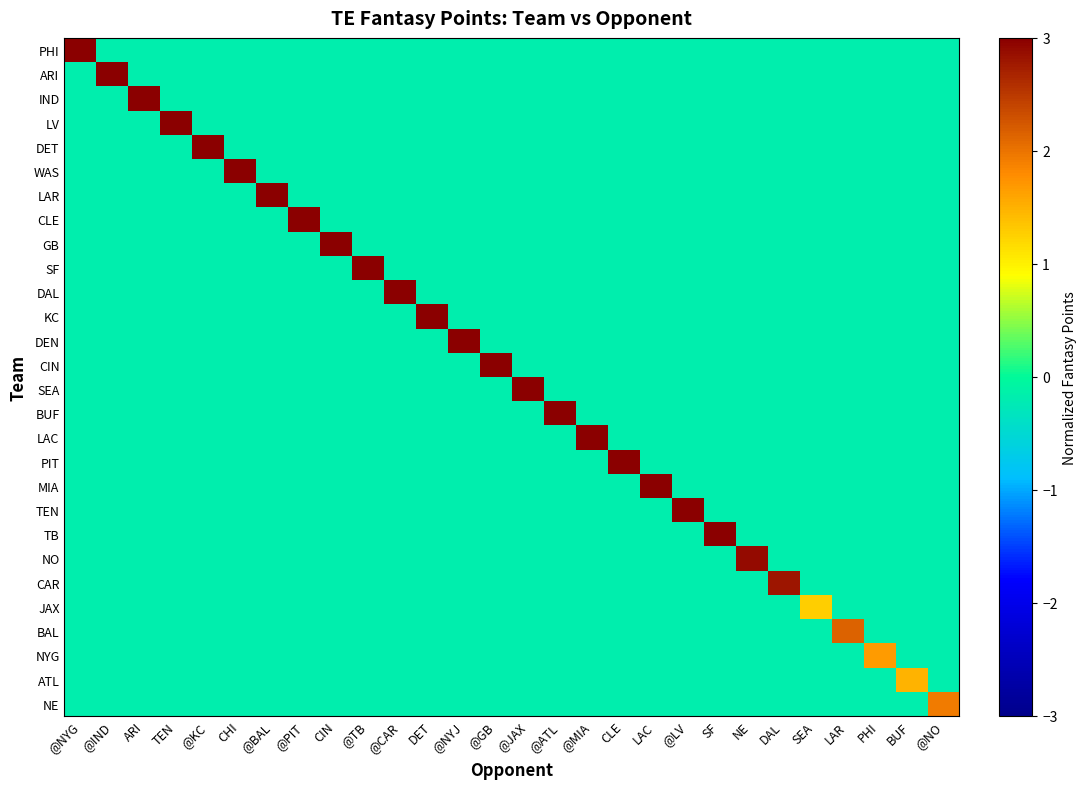

Between NE and TEN, which is larger?

NE